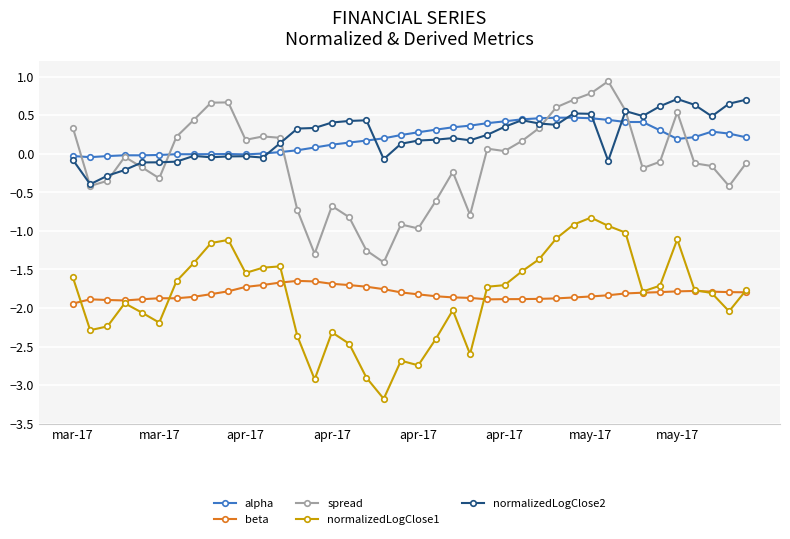

What is the sum of all spread values?

-4.5